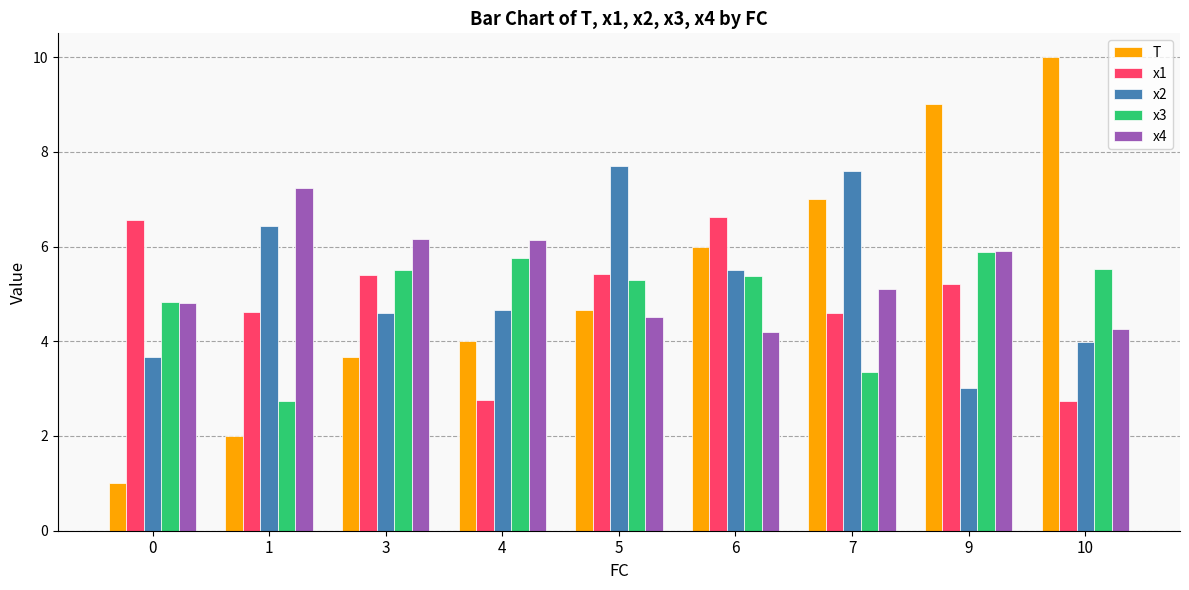

Rank the series by their maximum value, from lowest to highest.

x3, x1, x4, x2, T